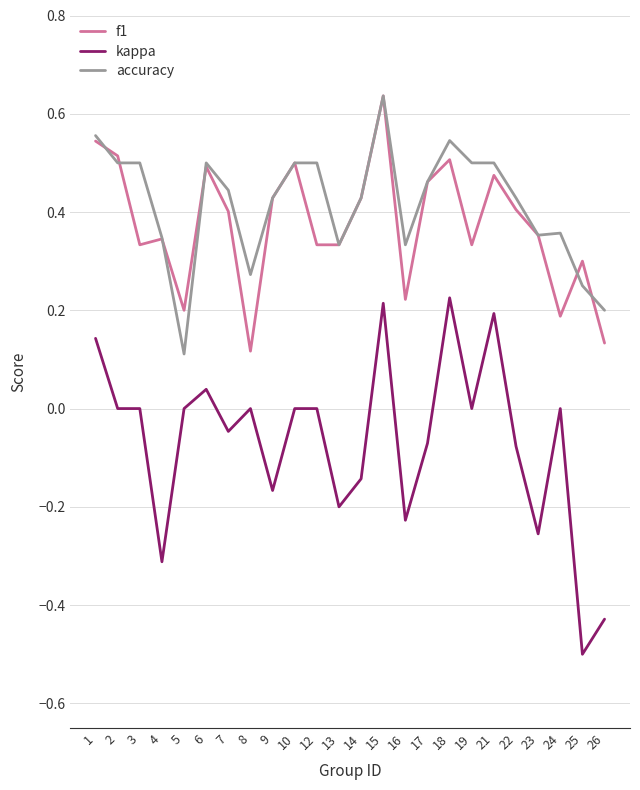

At 16, list the series in order from largest to smallest.

accuracy, f1, kappa